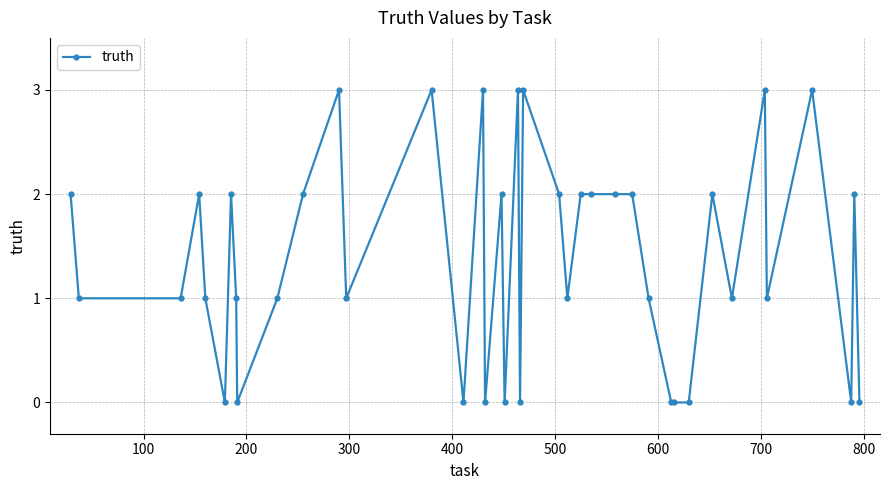

How many lines are shown in the chart?

1